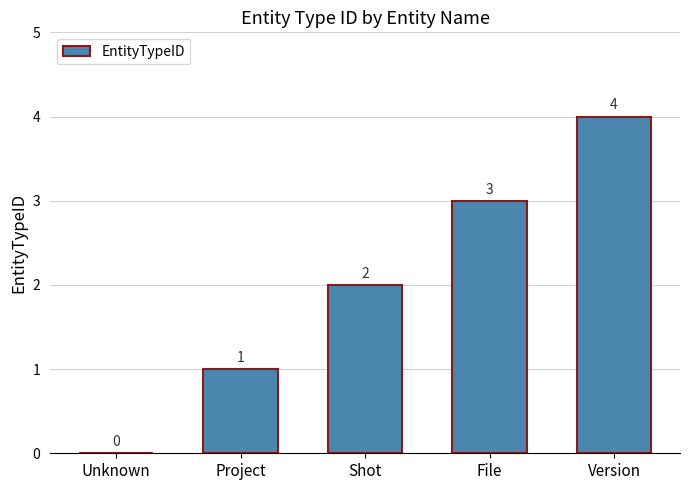

At which label is the value closest to 2?

Shot